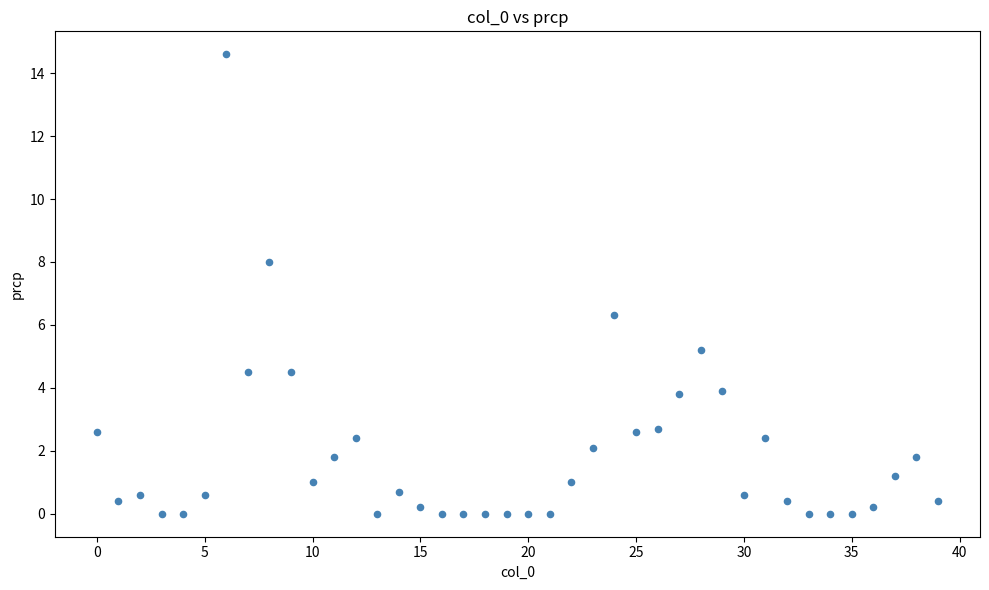

What Y value in the scatter plot is closest to 7?

6.3